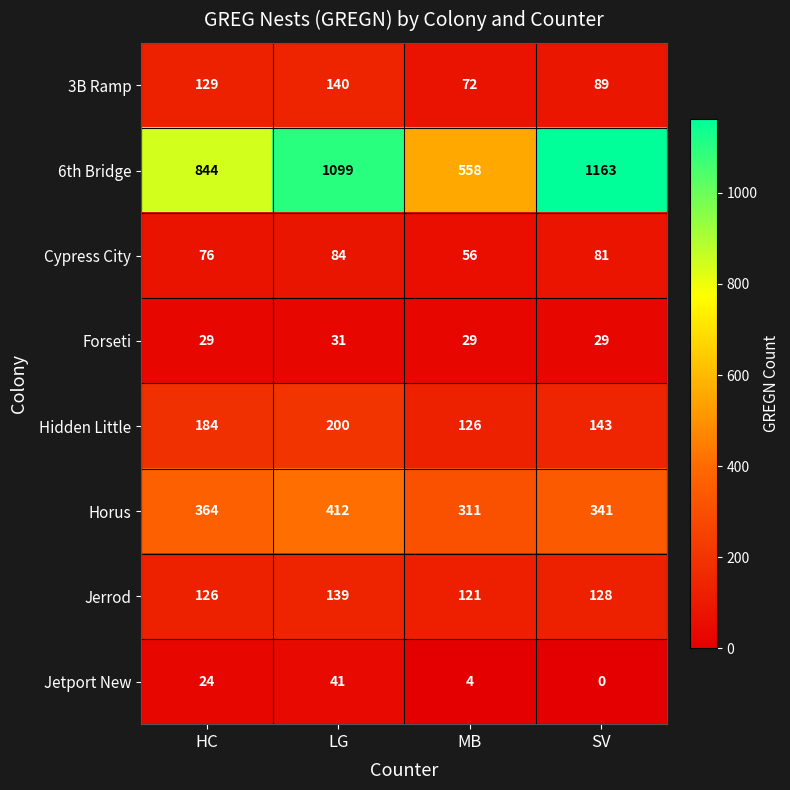

At how many categories does at least one series exceed 638?

3